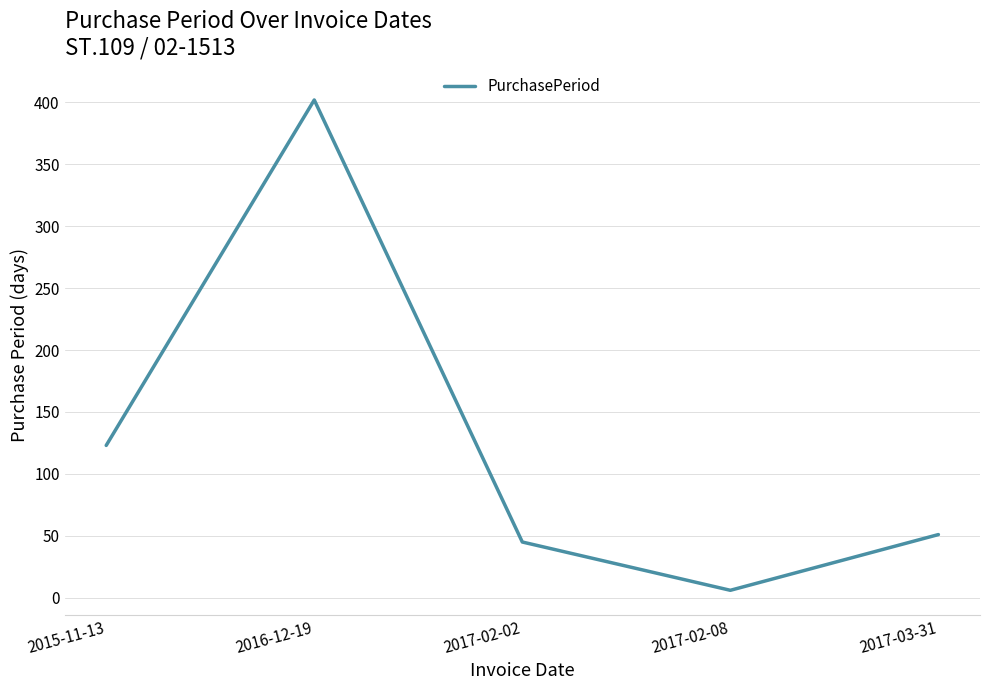

Where does the data first go above 51?

2015-11-13